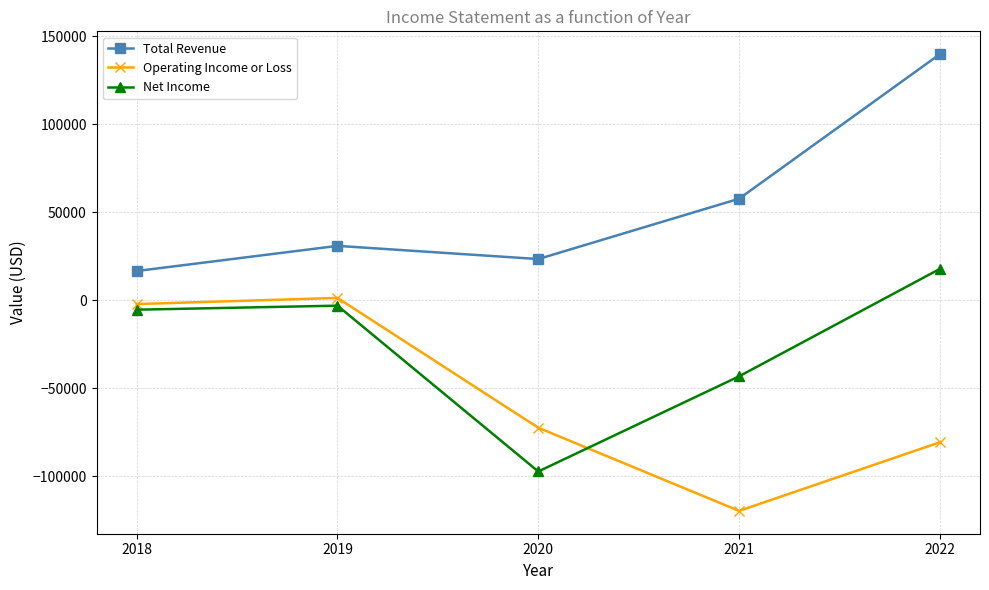

True or false: Operating Income or Loss and Total Revenue intersect in this chart.

False